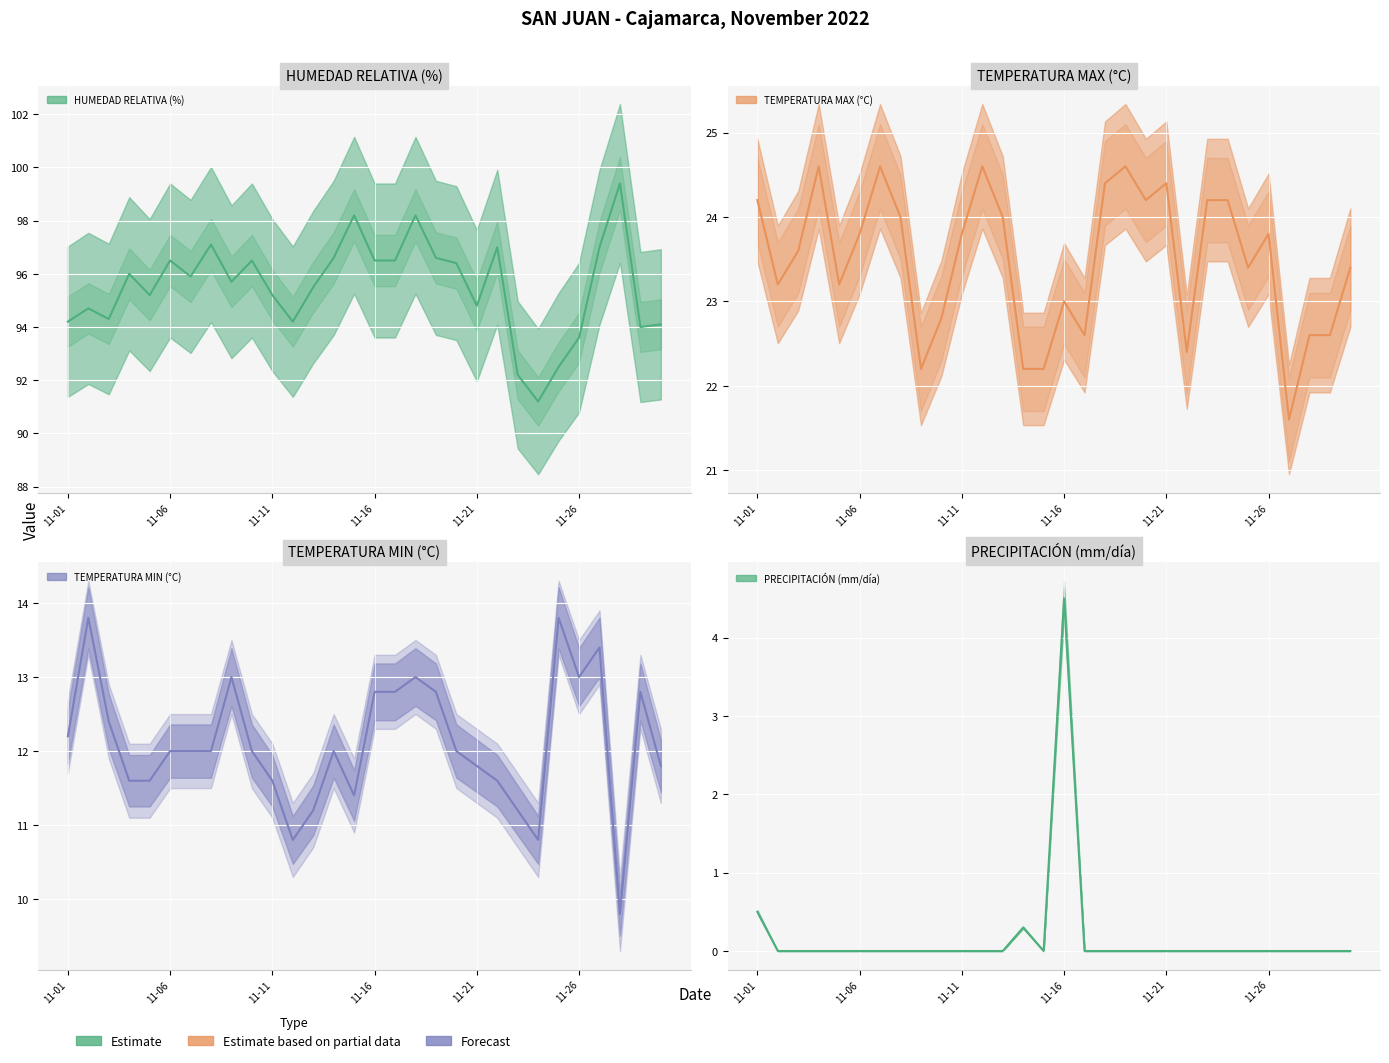

True or false: PRECIPITACIÓN (mm/día) and TEMPERATURA MAX (°C) cross at least once.

False